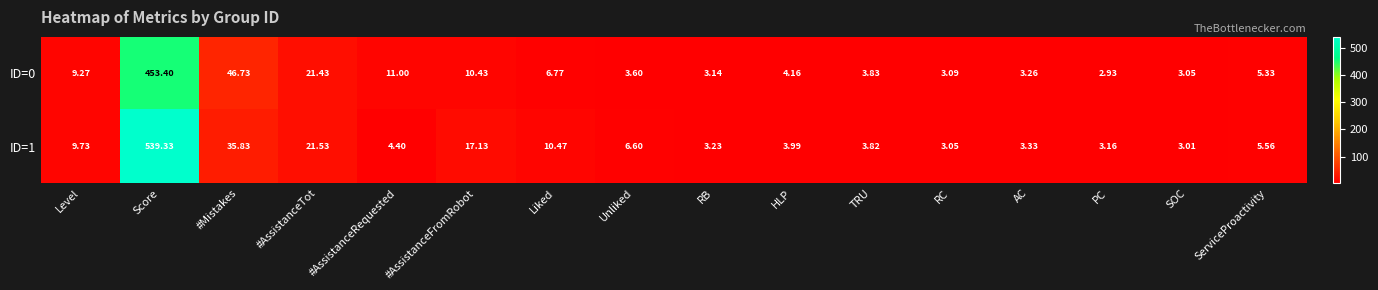

Is the value of ID=1 at Level greater than the value of ID=0 at #AssistanceFromRobot?

No